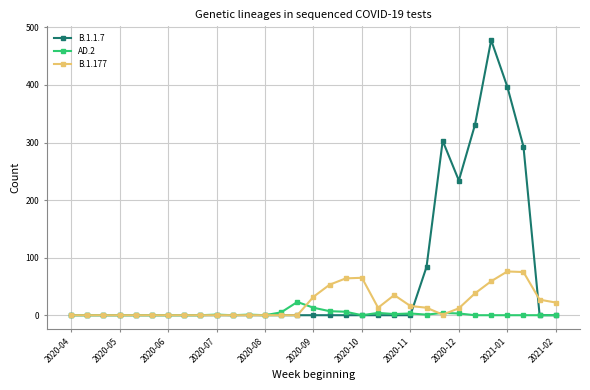

How many values in the B.1.1.7 series exceed 0?

7